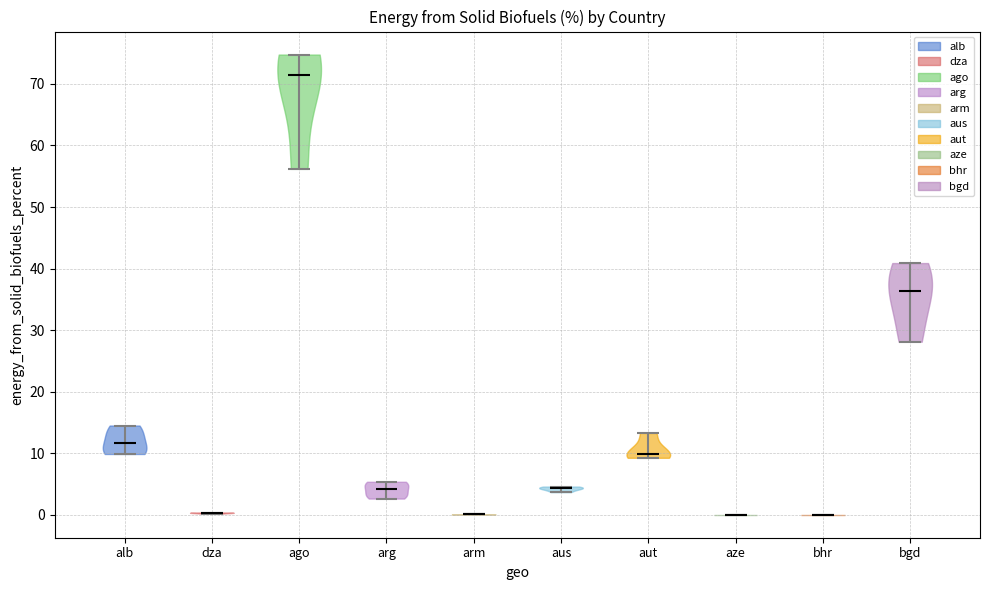

Reading left to right, read every violin against the y-axis: where its median line is, and the lowest and highest points it reaches. The values are not printed on the chart, so give them approximately, as read against the axis.

alb: median line 12, lowest point 10, highest point 14
dza: median line 0, lowest point 0, highest point 0
ago: median line 72, lowest point 56, highest point 75
arg: median line 4, lowest point 3, highest point 5
arm: median line 0, lowest point 0, highest point 0
aus: median line 4, lowest point 4, highest point 5
aut: median line 10, lowest point 9, highest point 13
aze: median line 0, lowest point 0, highest point 0
bhr: median line 0, lowest point 0, highest point 0
bgd: median line 36, lowest point 28, highest point 41